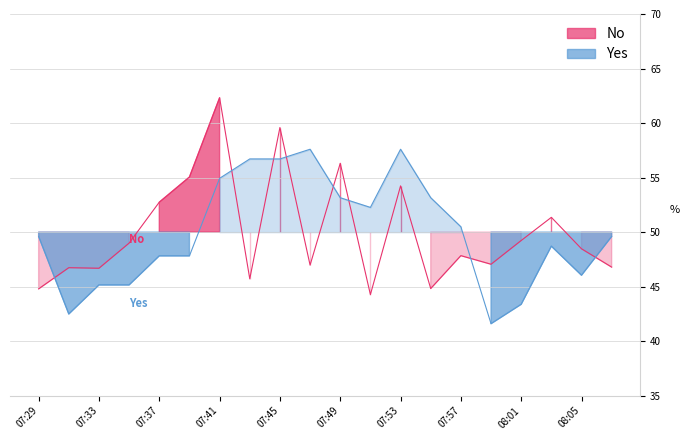

What is the total value across all series at 08:03?

100.1